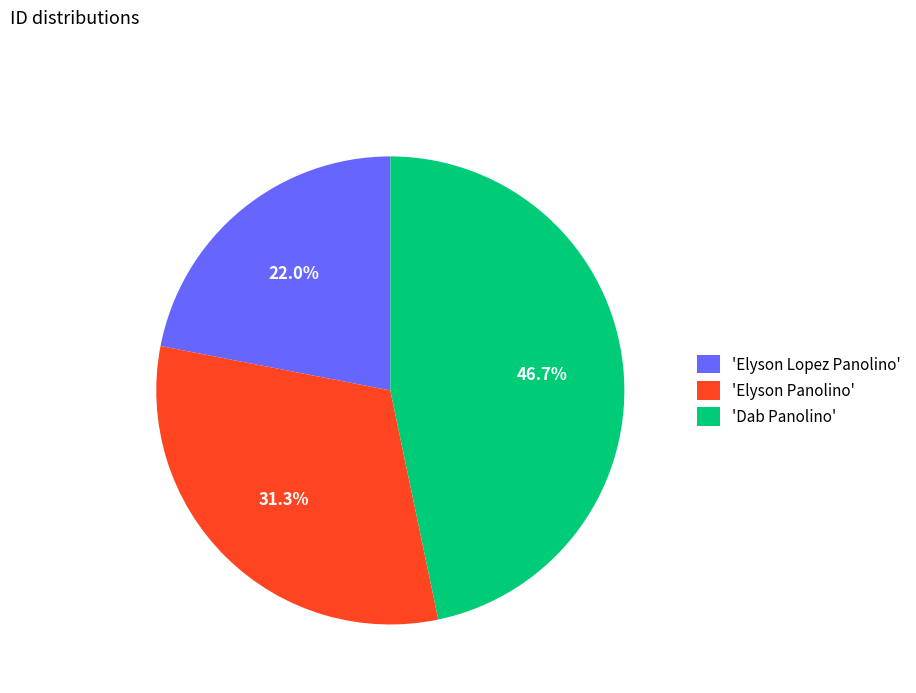

Is 'Elyson Panolino' the majority of the pie?

No